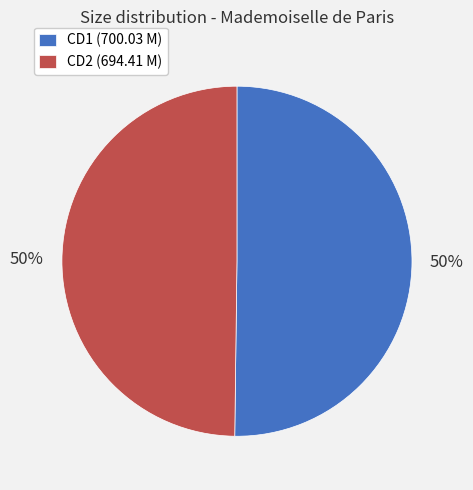

To the nearest percent, what portion does CD1 (700.03 M) represent?

50%